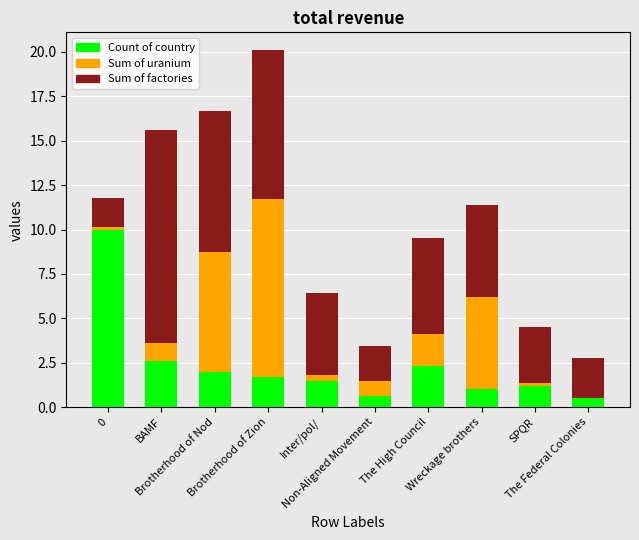

What is the total value across all series at Wreckage brothers?

11.4